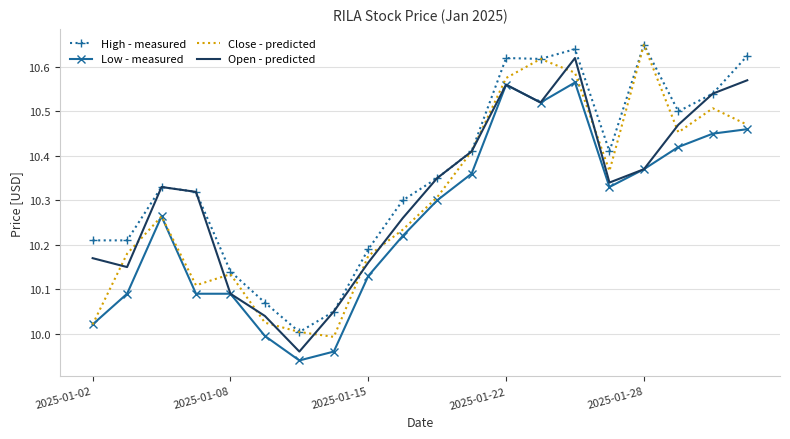

True or false: High - measured has more than 2 interior local peaks.

True